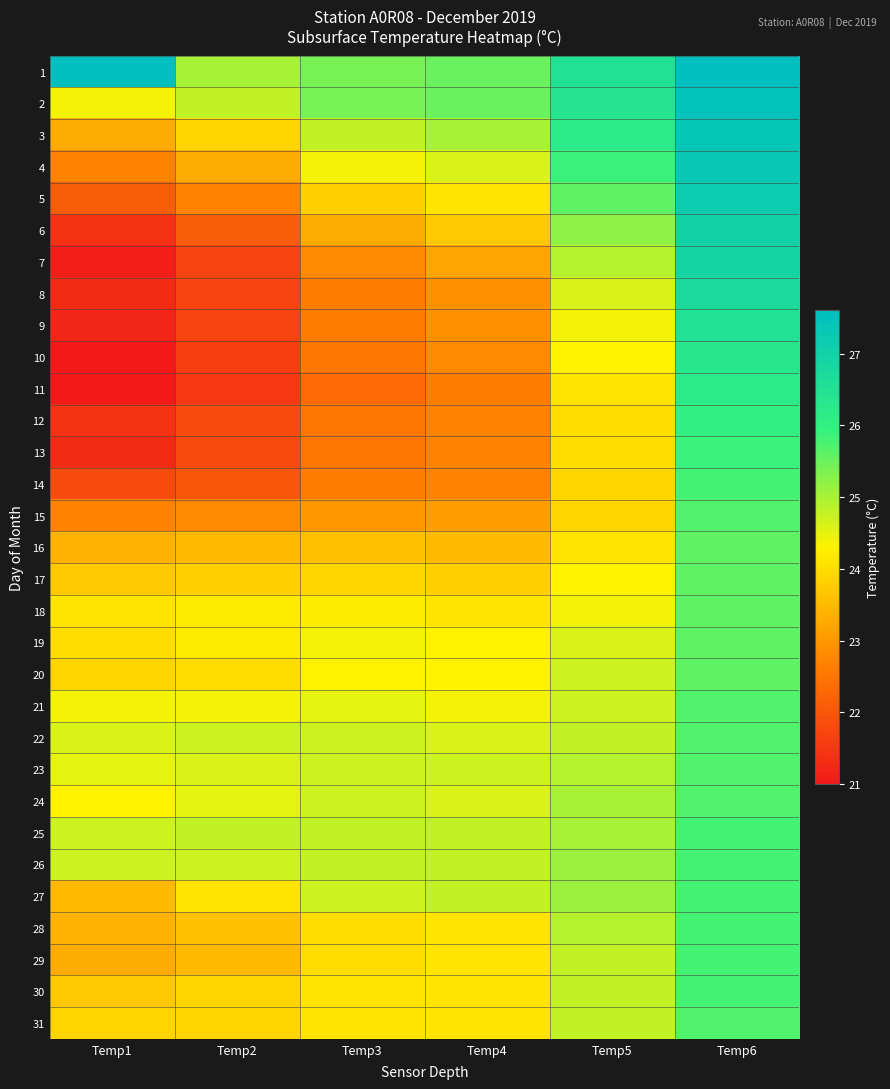

At which category does the chart reach its minimum across all series?

Temp1